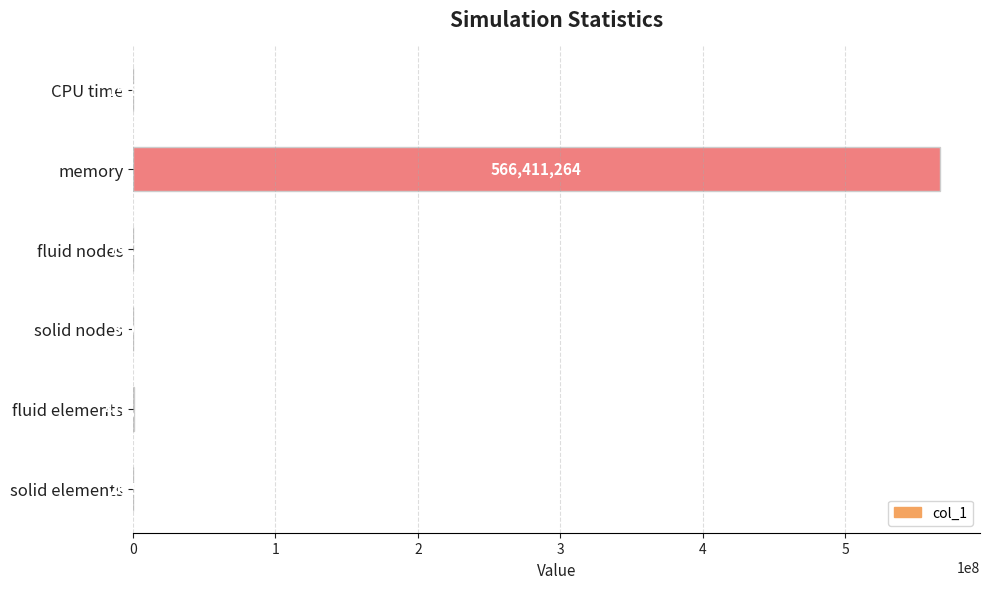

Which has a higher value, solid nodes or fluid elements?

fluid elements